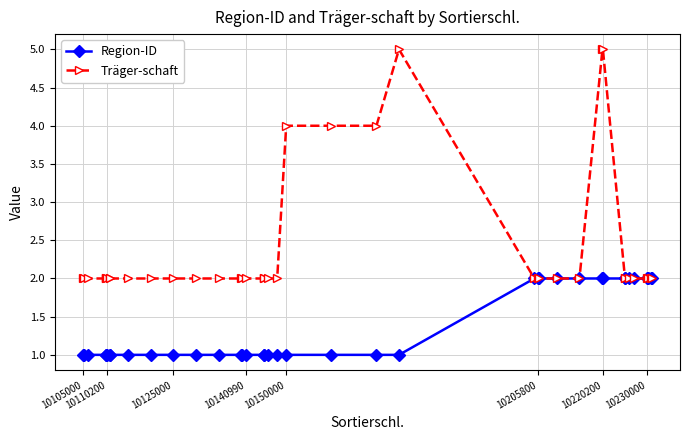

What is the value of the Träger-schaft point at the 10th from the left?

2